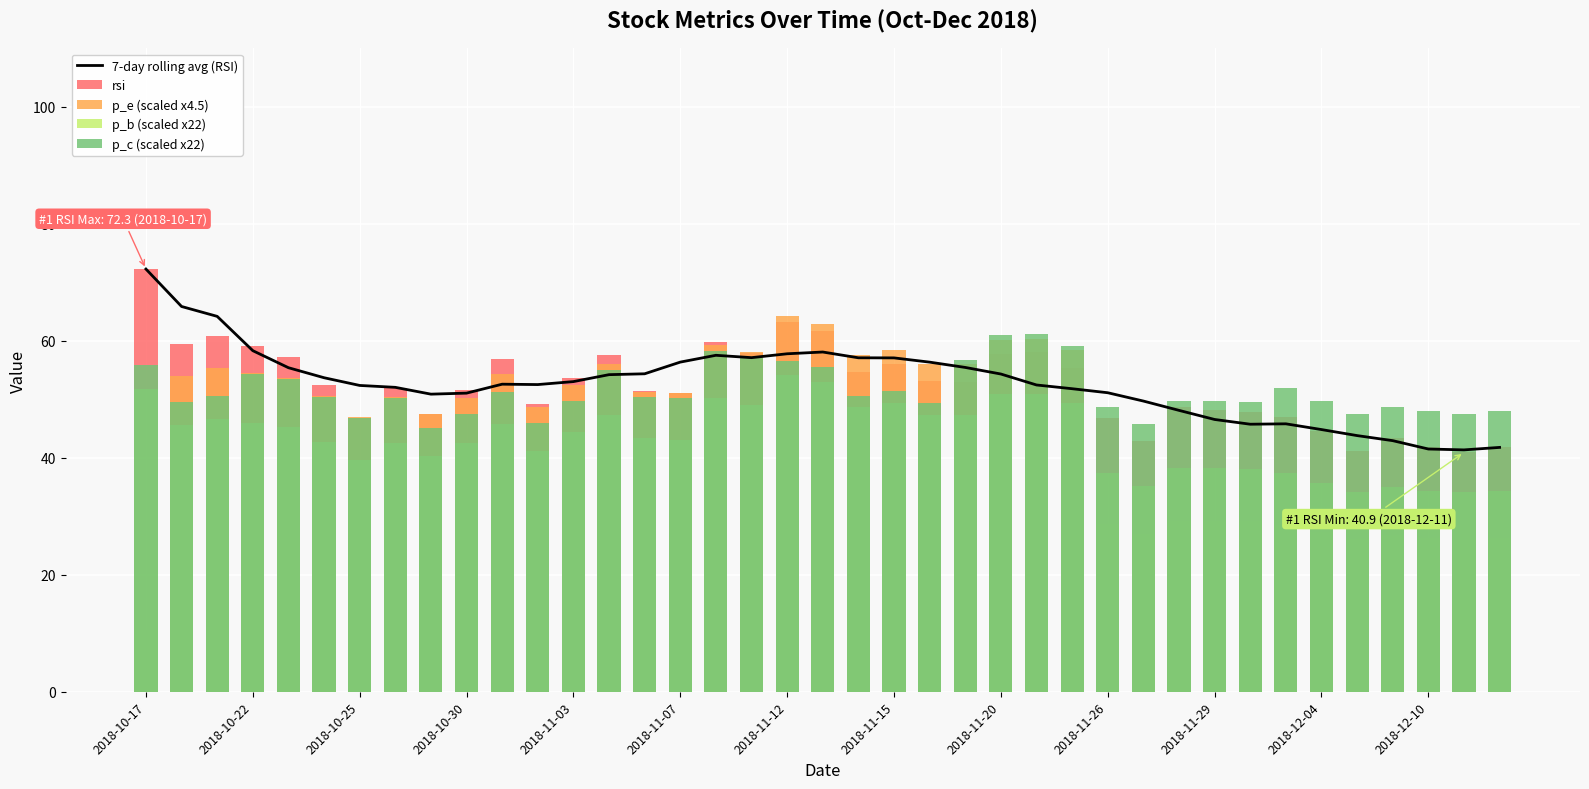

Which series changed the most between 18 and 22?

rsi